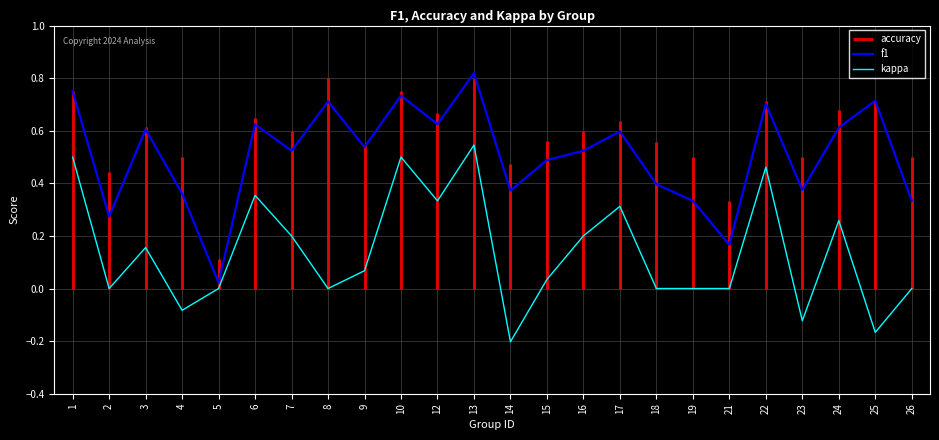

The value of f1 at 17 is 0.9. True or false?

False